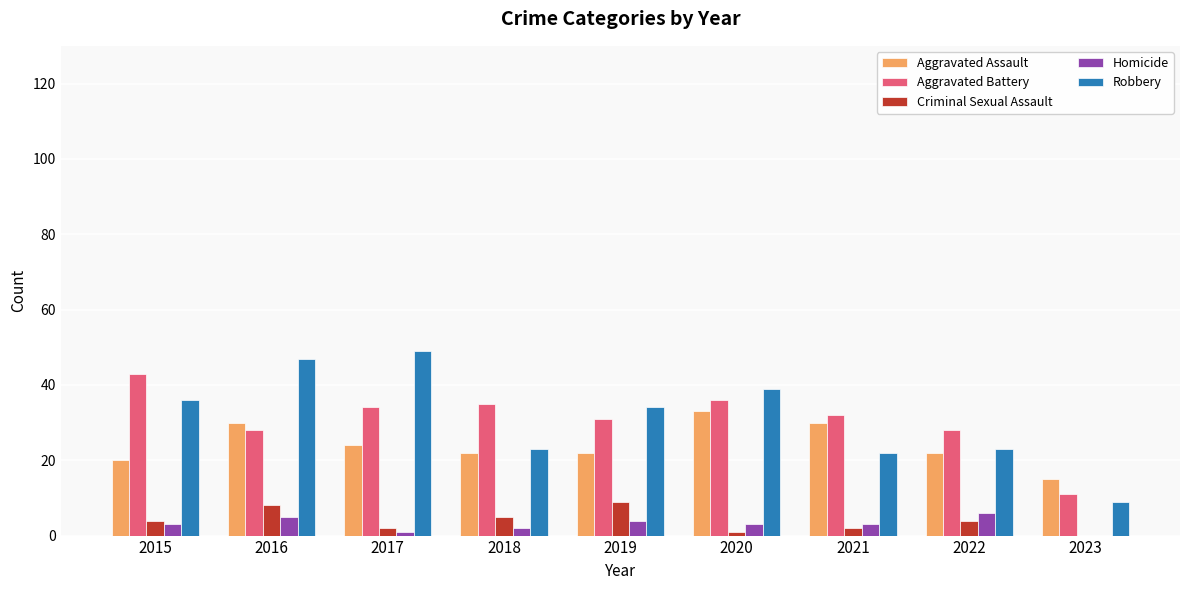

True or false: Criminal Sexual Assault has a value of 2 at 2021.

True